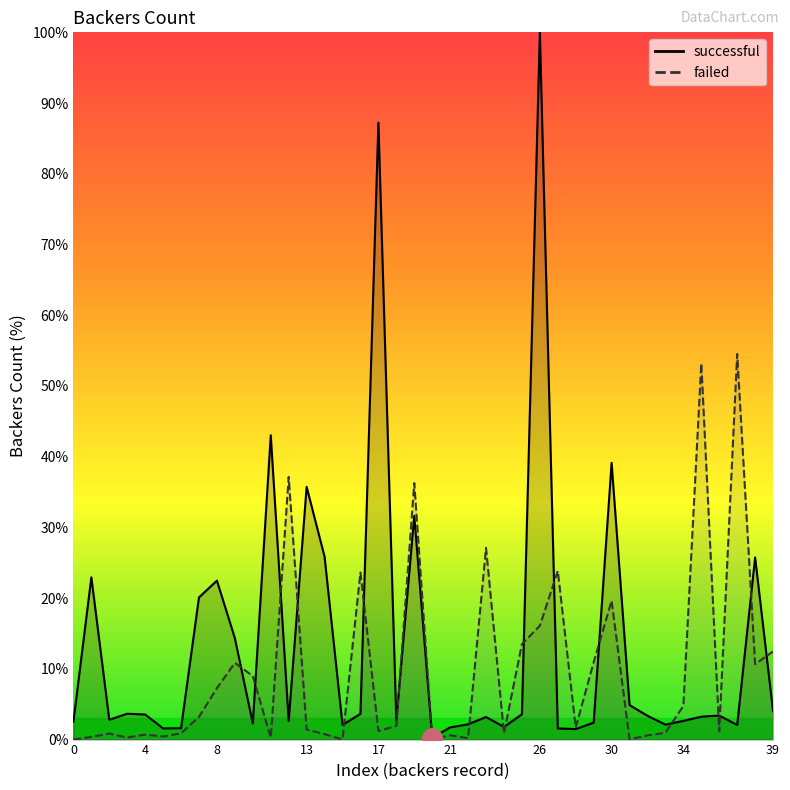

What is the label of the 13th point from the left?

12